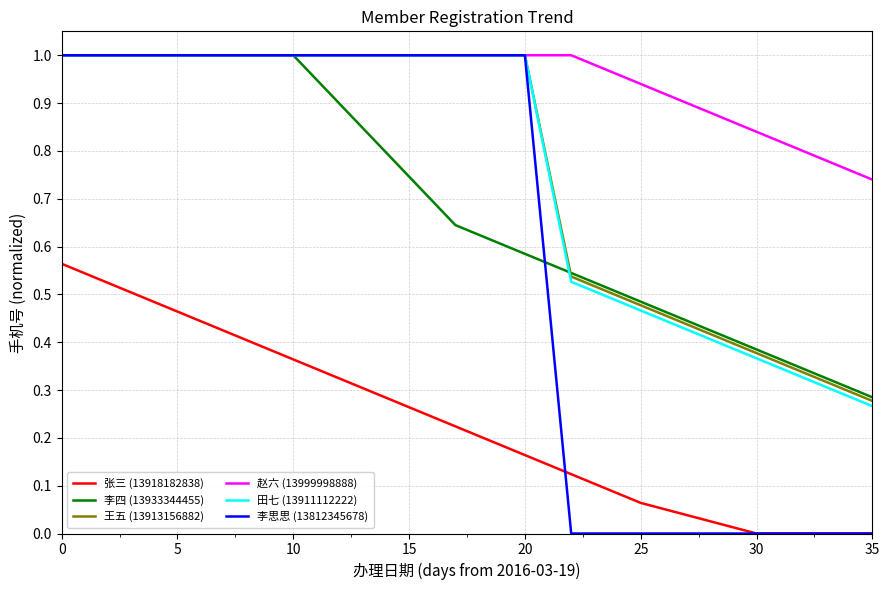

Which series has the widest spread of values?

李思思 (13812345678)